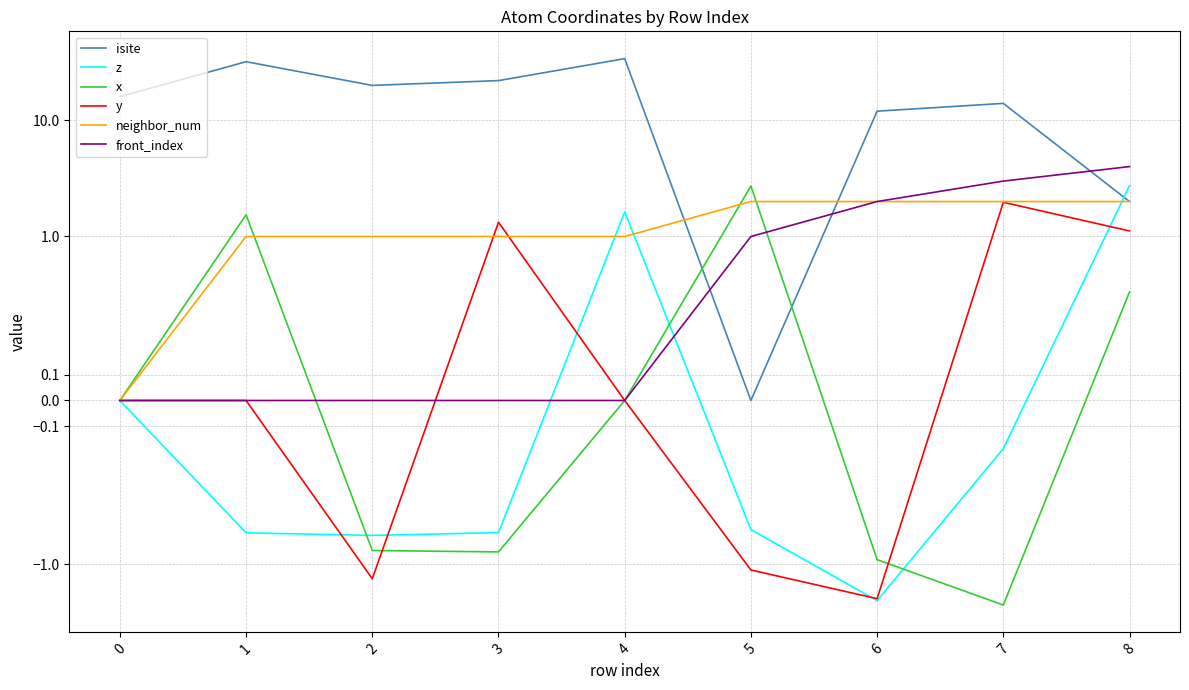

How many data points in x are less than 0?

4